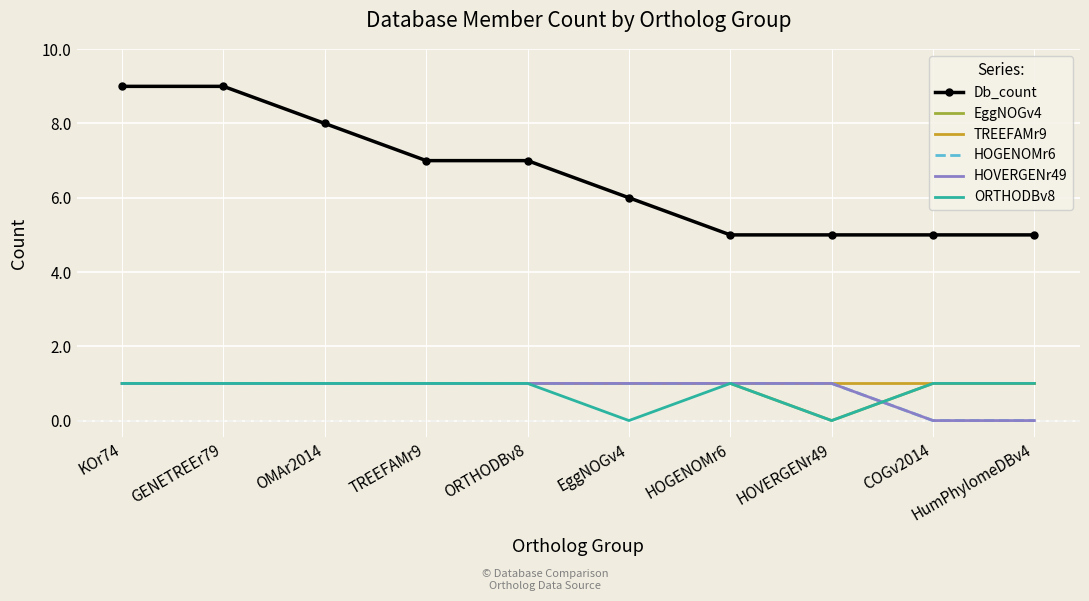

At which label is TREEFAMr9 closest to 1?

KOr74